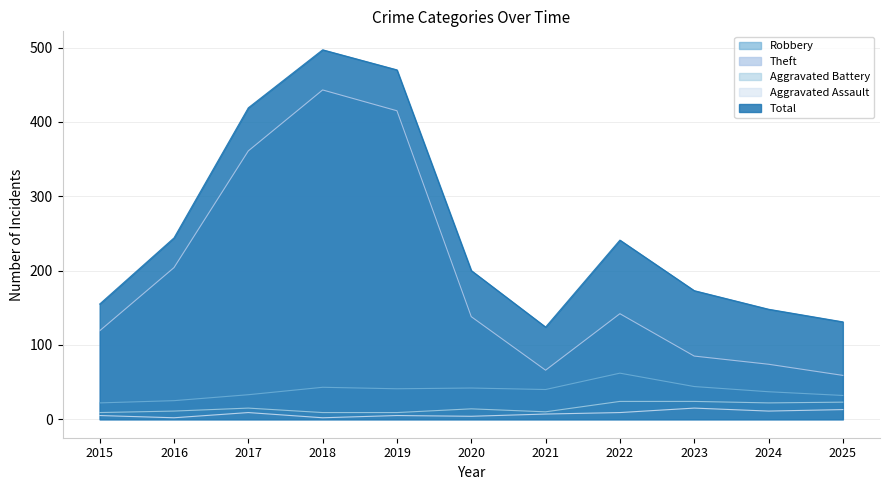

Which category has the highest value in the Total series?

2018